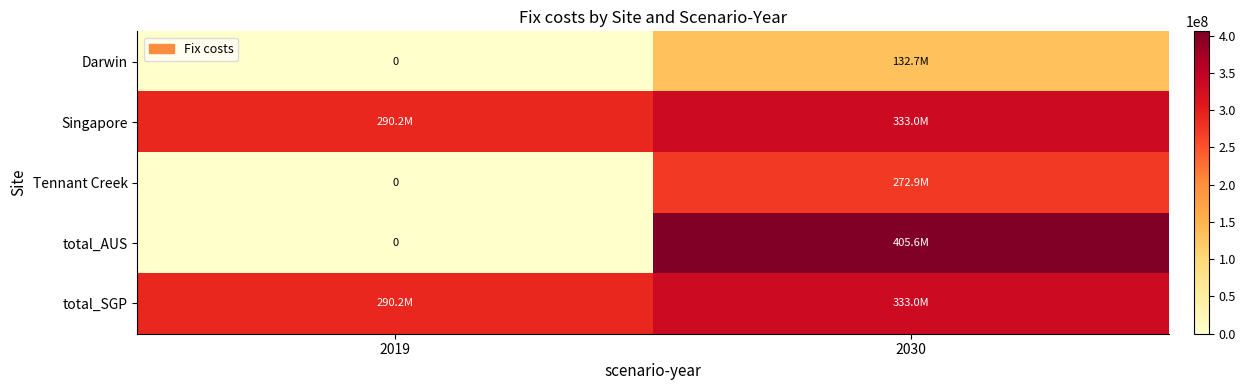

How many values in total_AUS are above zero?

1